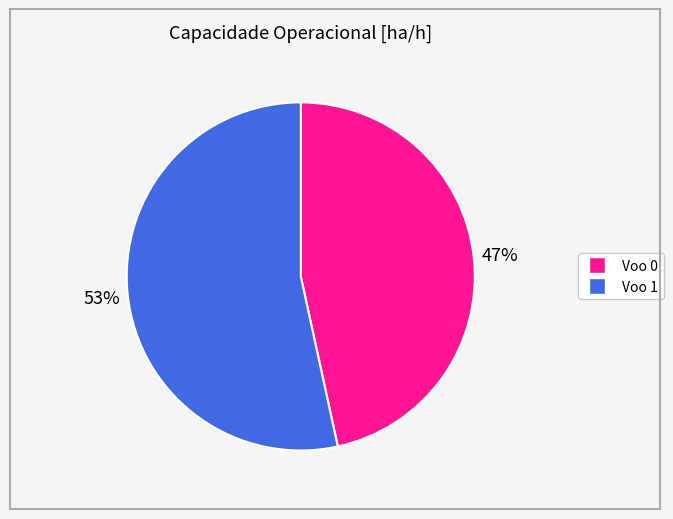

Is the sum of Voo 0 and Voo 1 greater than half?

Yes